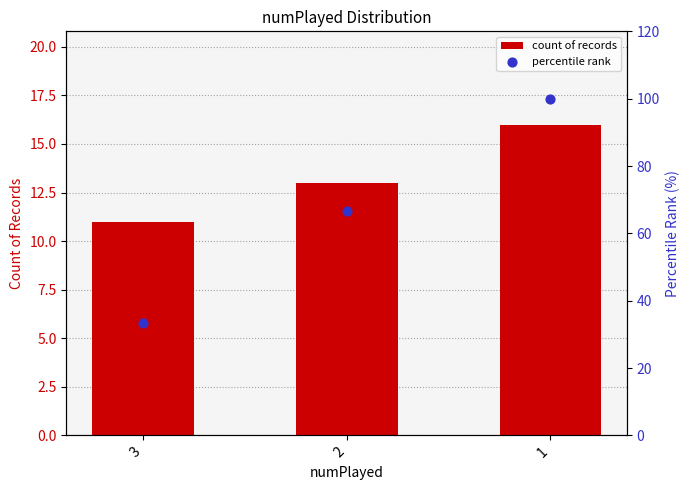

Is the value of count of records at 3 greater than the value of percentile rank at 3?

No